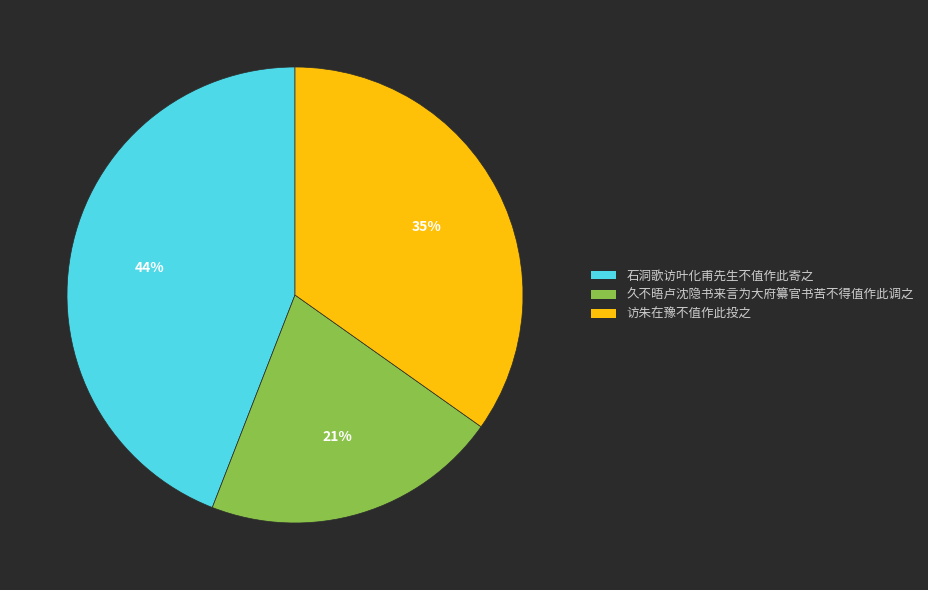

Does 石洞歌访叶化甫先生不值作此寄之 represent more than half of the total?

No